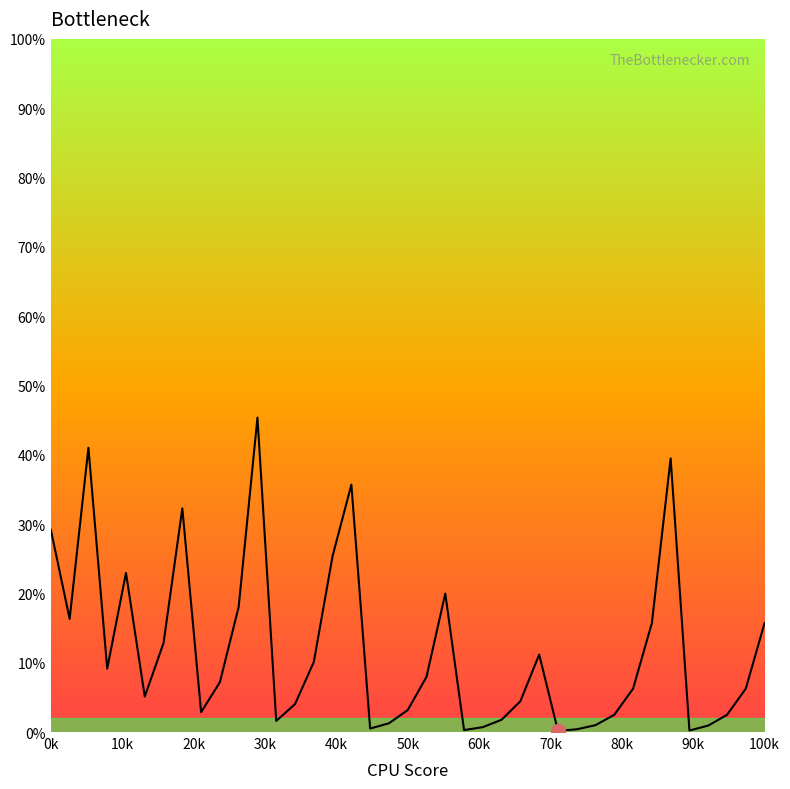

Does the chart have visible grid lines?

No